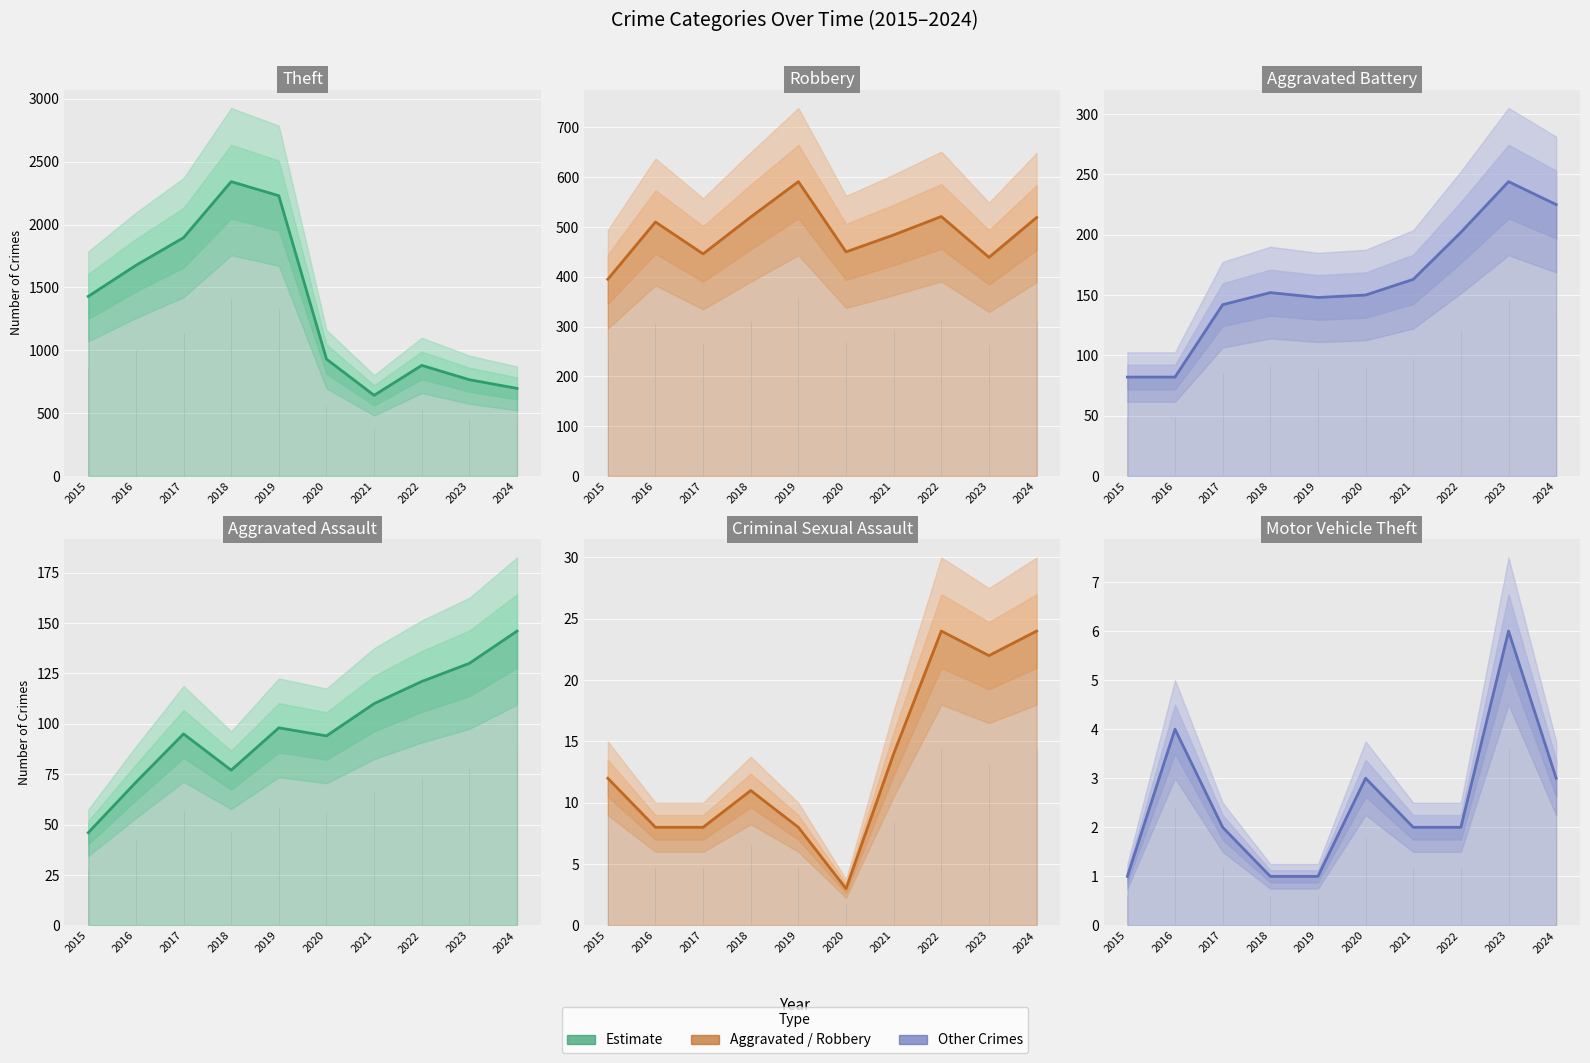

Is the value of Robbery at 2018 greater than the value of Motor Vehicle Theft at 2019?

Yes